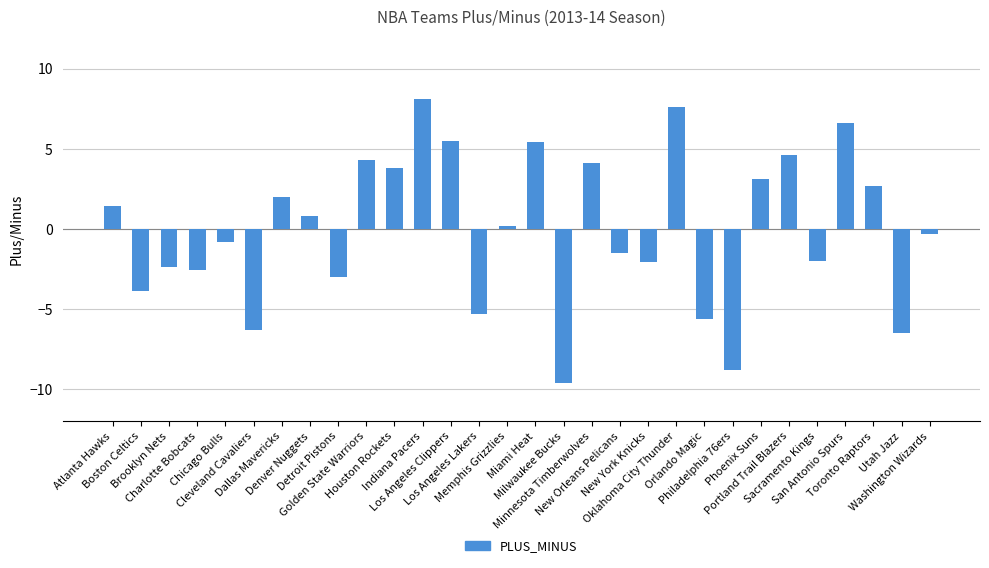

Reading left to right, list all the values displayed in this chart.

1.4	-3.9	-2.4	-2.6	-0.8	-6.3	2.0	0.8	-3.0	4.3	3.8	8.1	5.5	-5.3	0.2	5.4	-9.6	4.1	-1.5	-2.1	7.6	-5.6	-8.8	3.1	4.6	-2.0	6.6	2.7	-6.5	-0.3